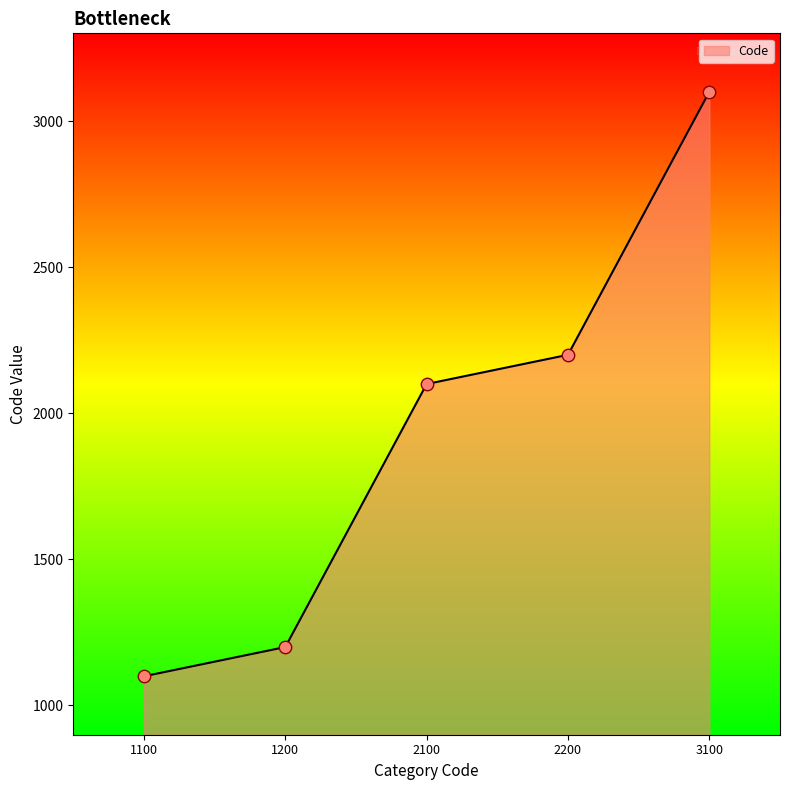

What is the change in value from 1100 to 3100?

+2000